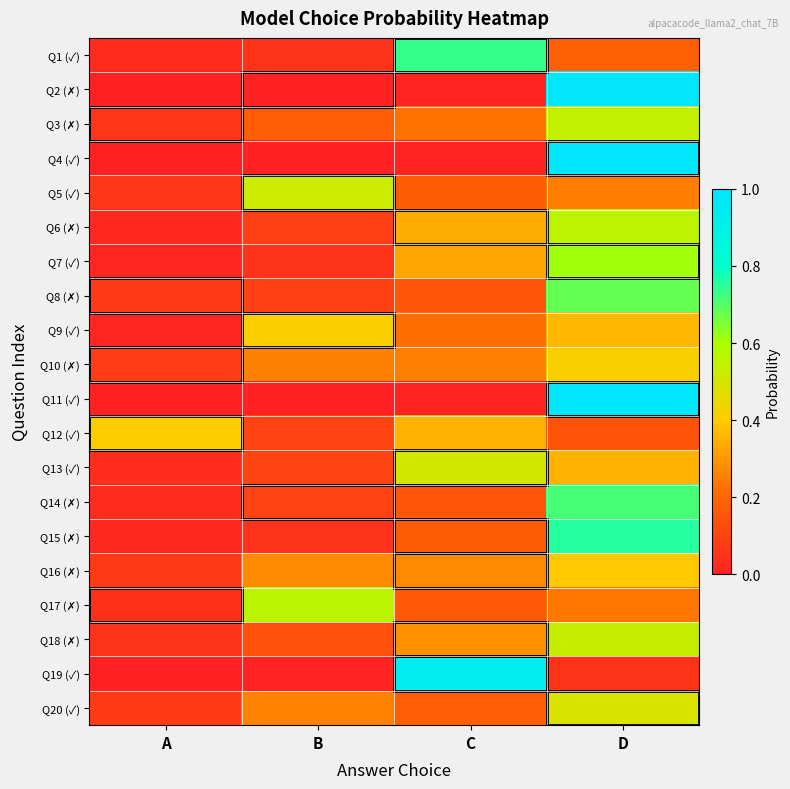

Which series has the largest range (max minus min)?

Q11 (✓)